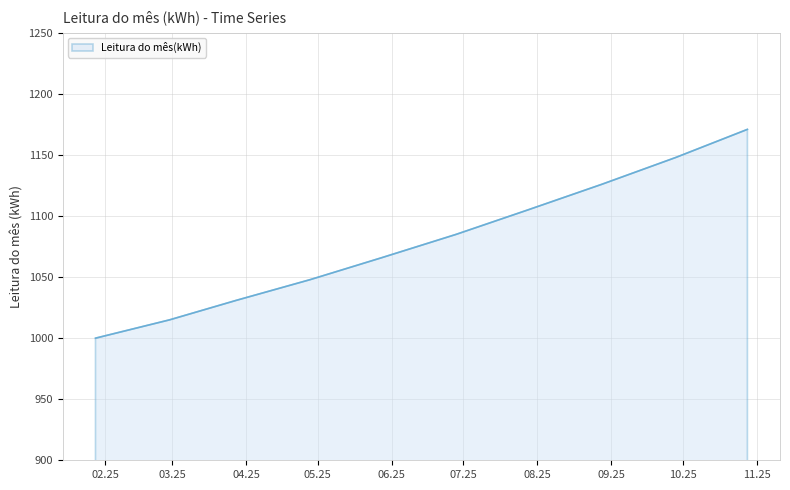

What is the maximum value shown in the chart?

1171